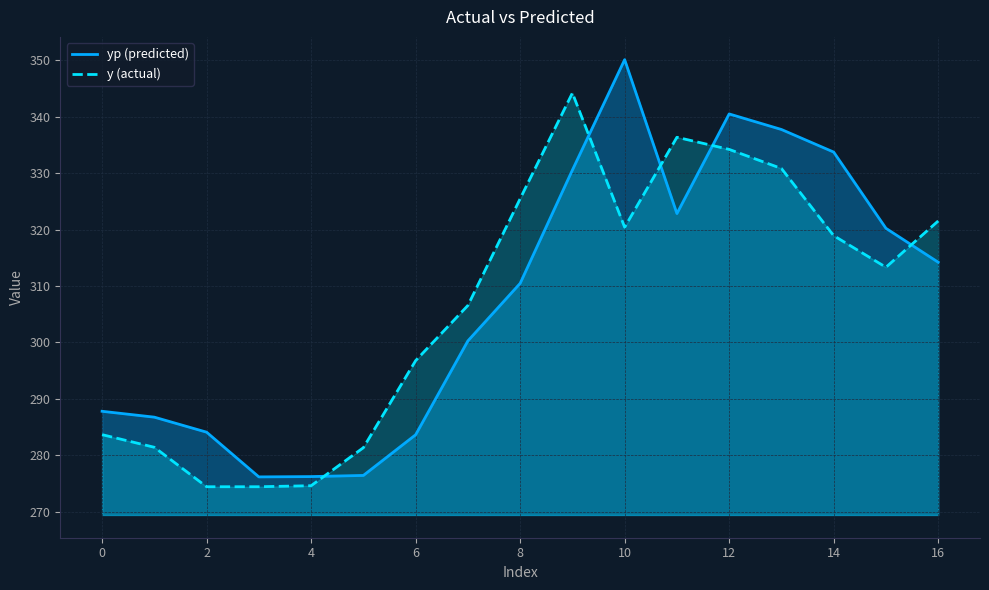

What is the value of the yp point at the 12th from the left?

322.8